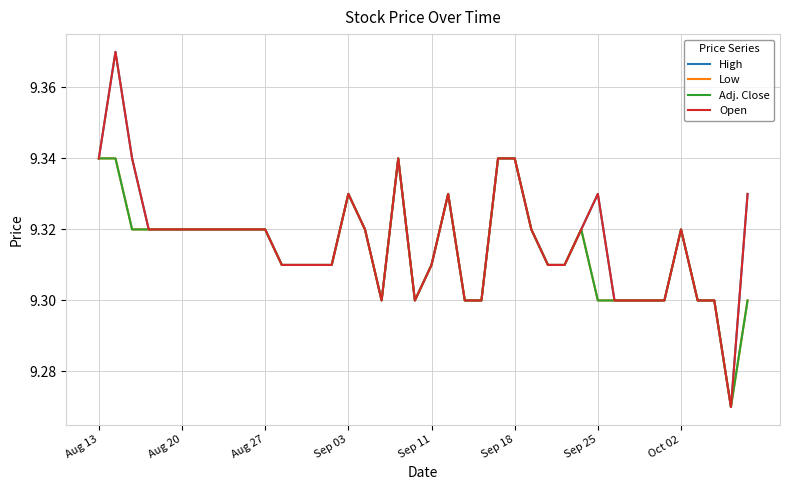

What is the minimum value shown in the chart?

9.3